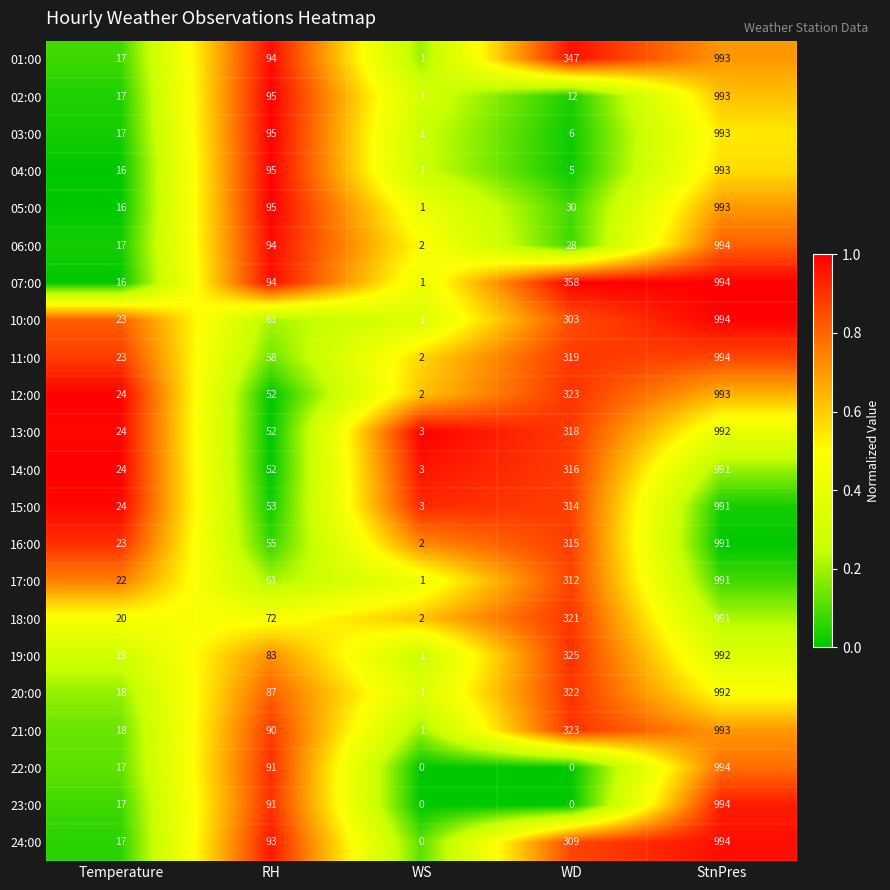

What is the difference between the 05:00 values at WD and Temperature?

14